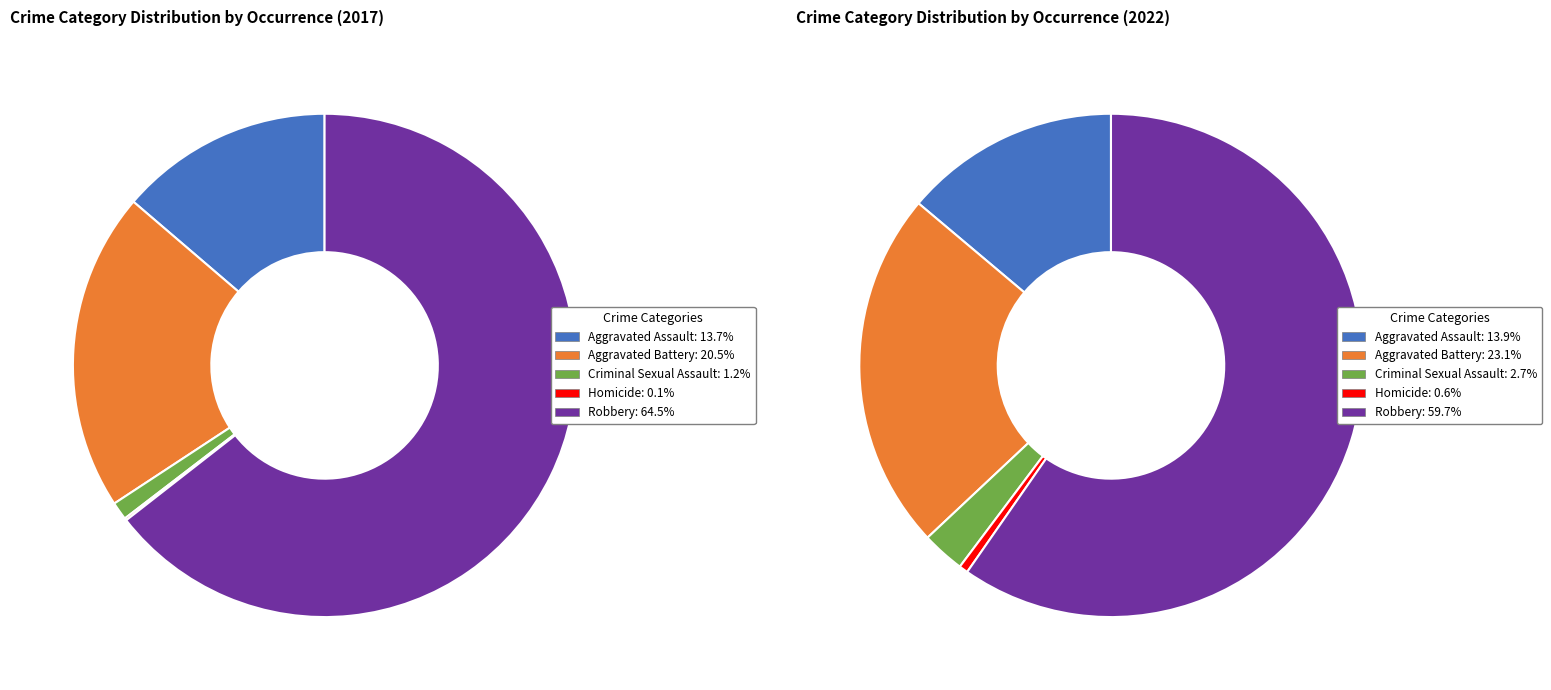

Count the number of slices in the pie.

5